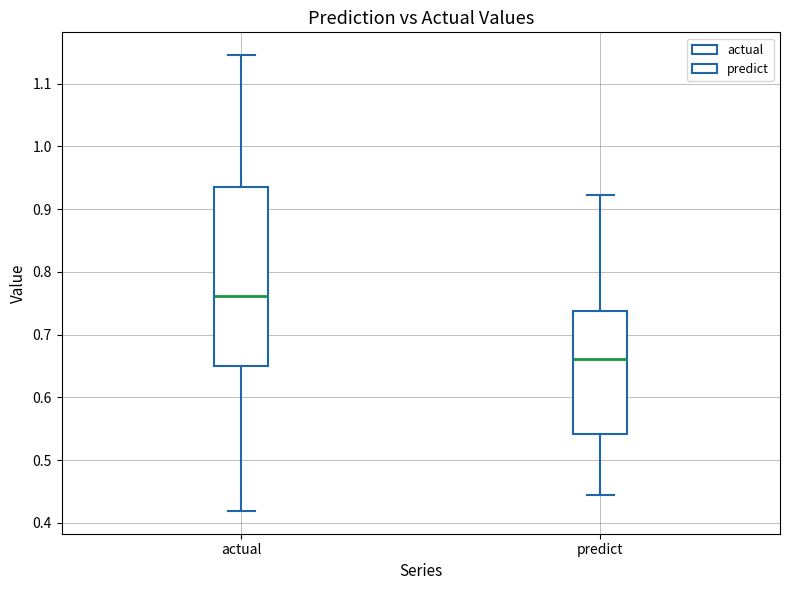

Reading left to right, read every box against the y-axis: the position of its median line, the range the box covers, and the ends of its whiskers. The values are not printed on the chart, so give them approximately, as read against the axis.

actual: median 0.76, box 0.65 to 0.94, whiskers 0.42 to 1.15
predict: median 0.66, box 0.54 to 0.74, whiskers 0.45 to 0.92